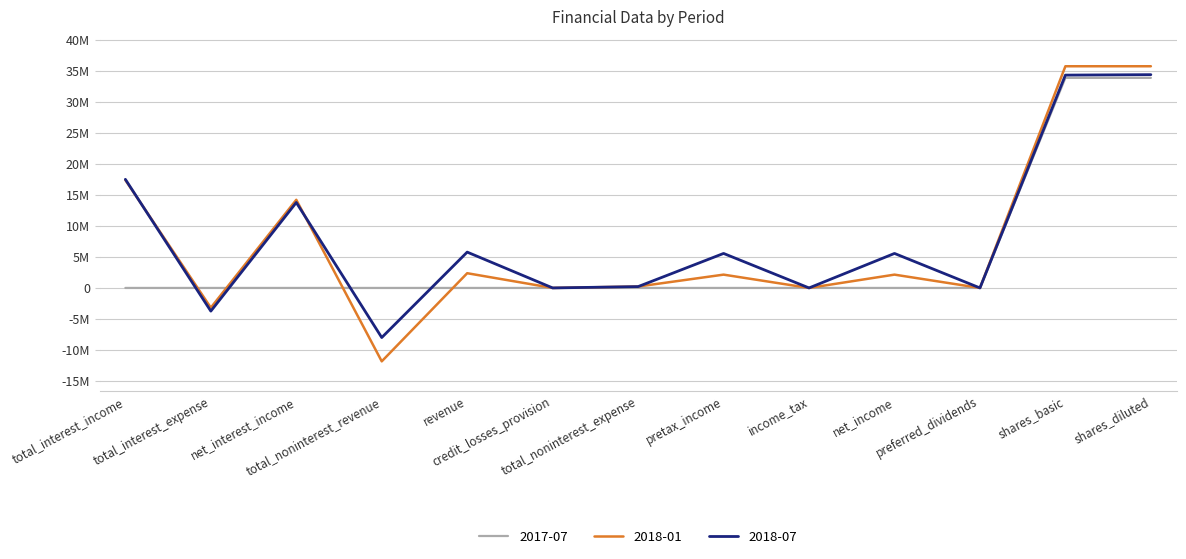

What position from the left is total_interest_expense?

2